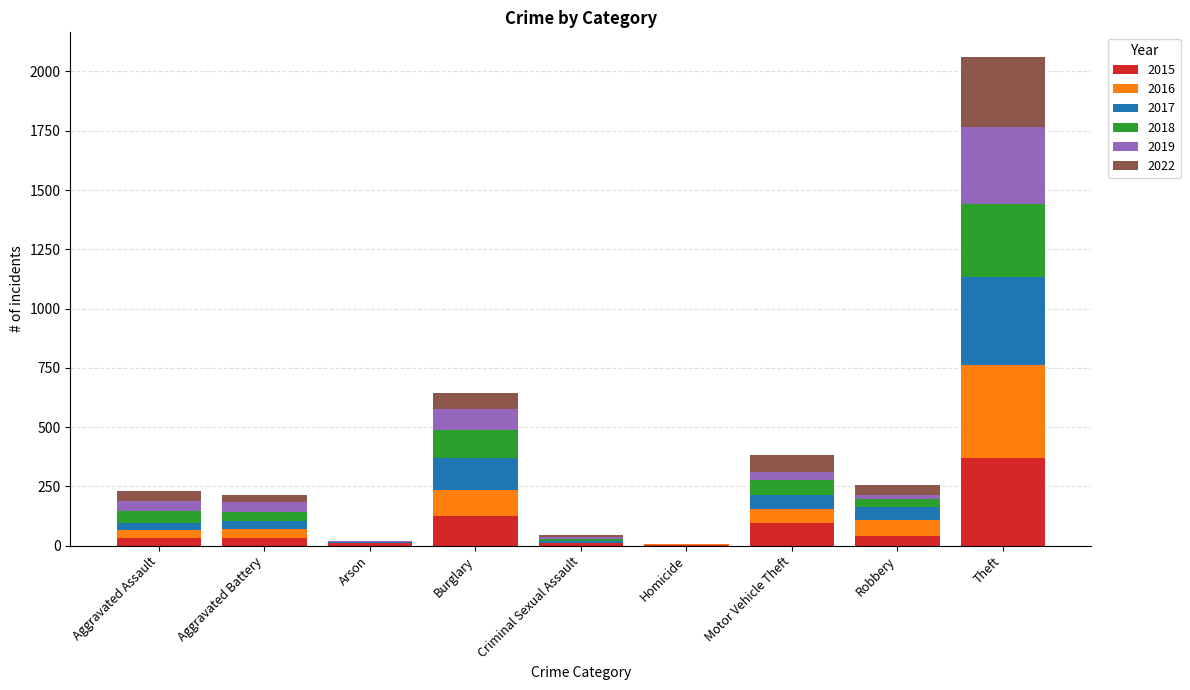

At which category is the sum across all series the highest?

Theft